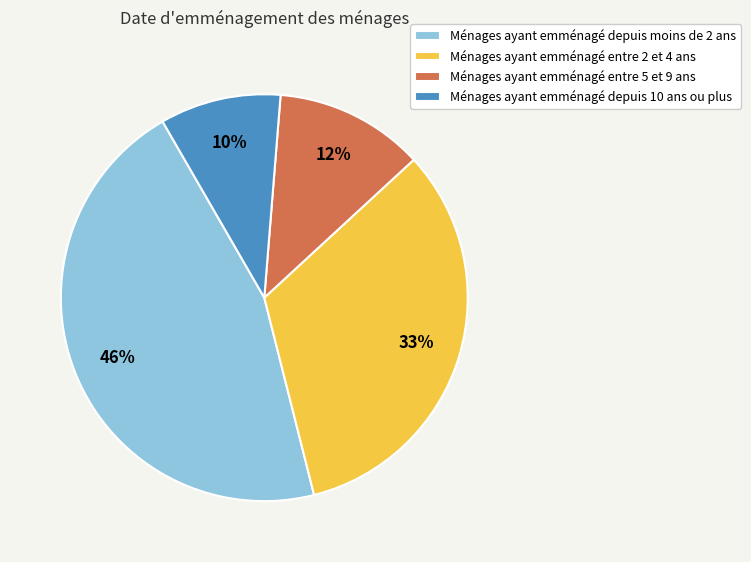

Do Ménages ayant emménagé depuis moins de 2 ans and Ménages ayant emménagé entre 2 et 4 ans together represent more than half of the pie?

Yes